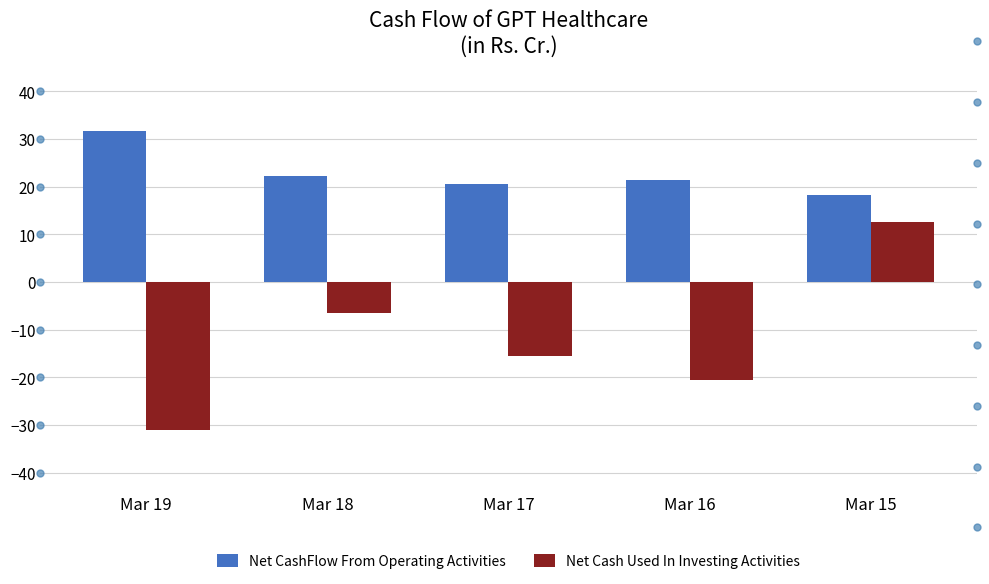

Does the chart contain stacked bars?

No